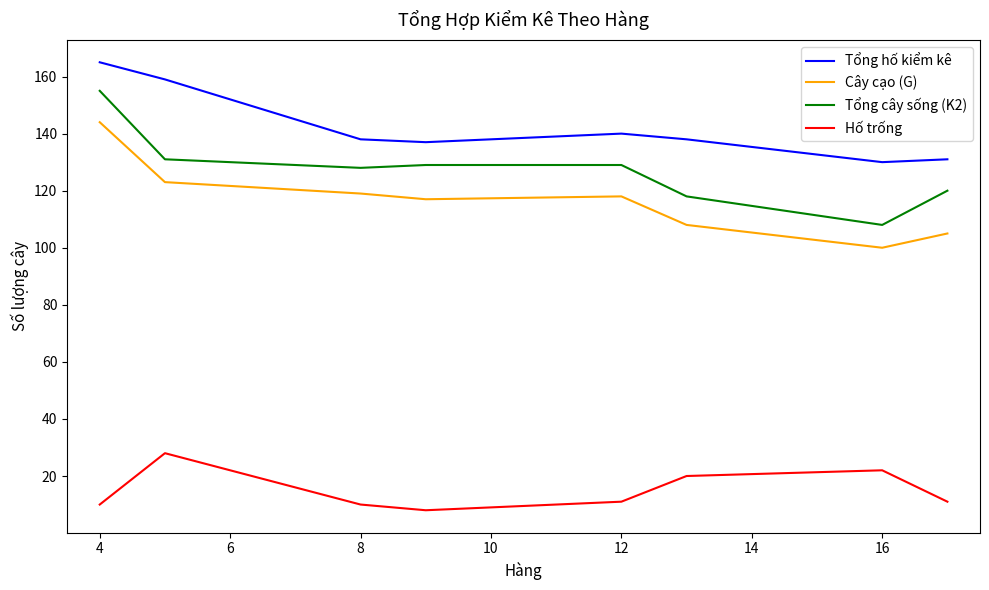

What is the highest value of the Tổng cây sống (K2) series?

155